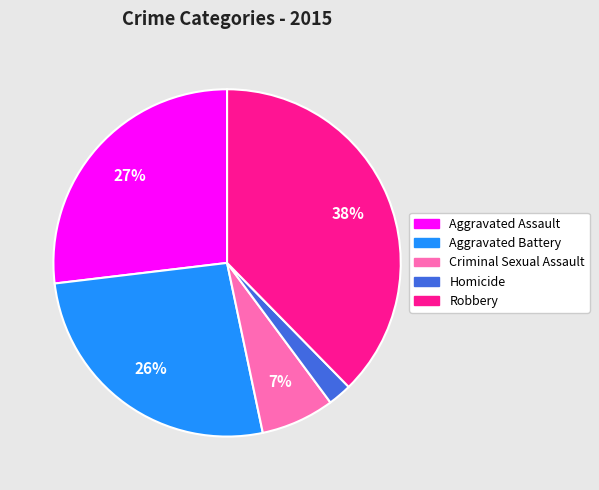

What percentage is the Robbery slice, to the nearest percent?

38%